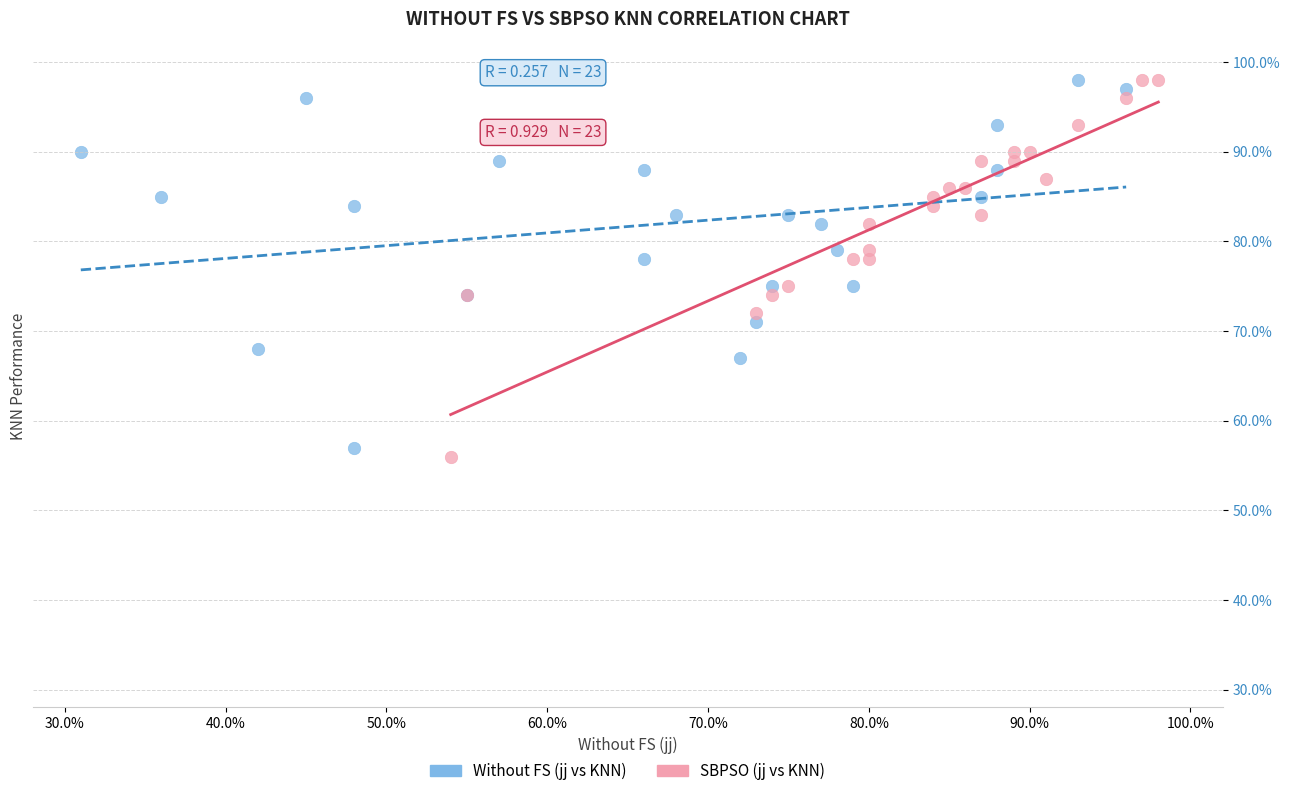

Which series contains the lowest Y value?

SBPSO (jj vs KNN)